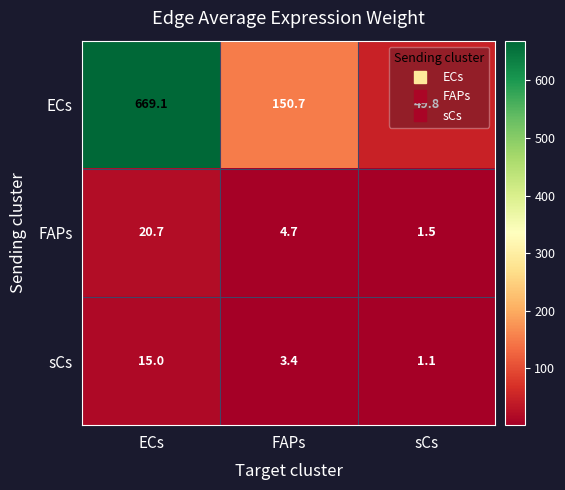

Which series changed the most between FAPs and sCs?

ECs